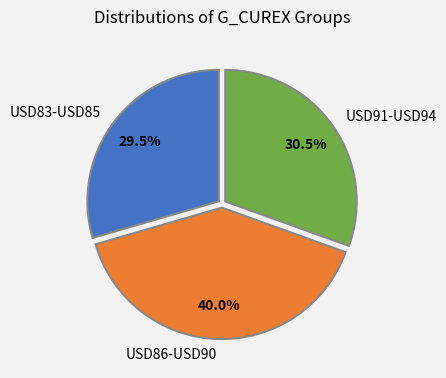

Between USD91-USD94 and USD86-USD90, which is larger?

USD86-USD90